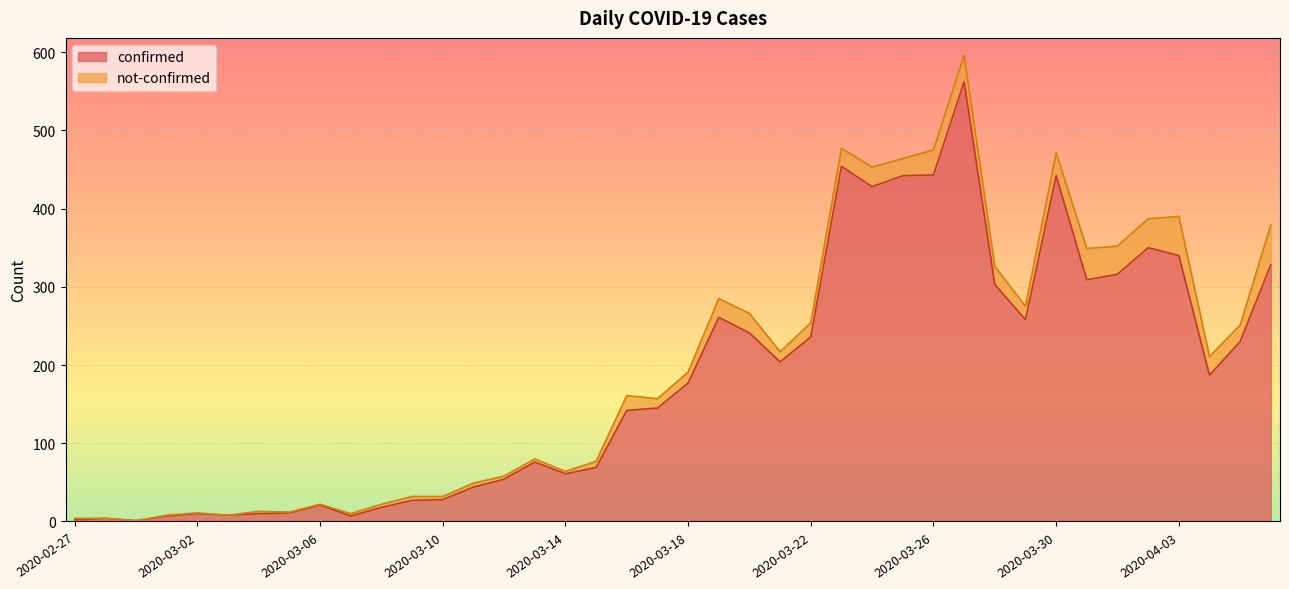

Which category has the highest value across all series?

2020-03-27